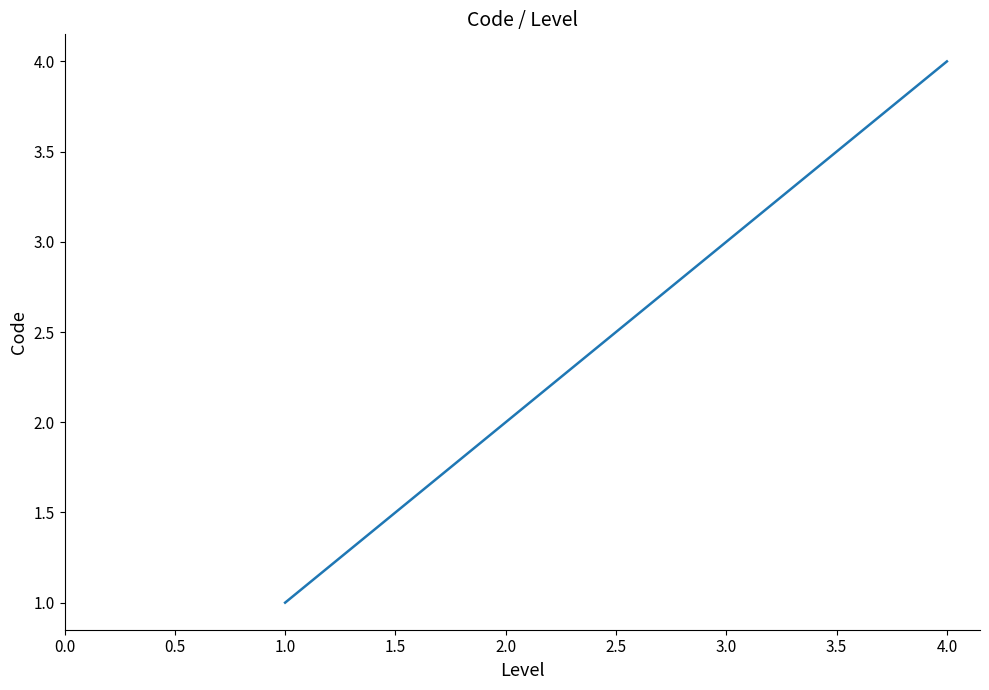

What is the difference between the second highest and minimum values?

2